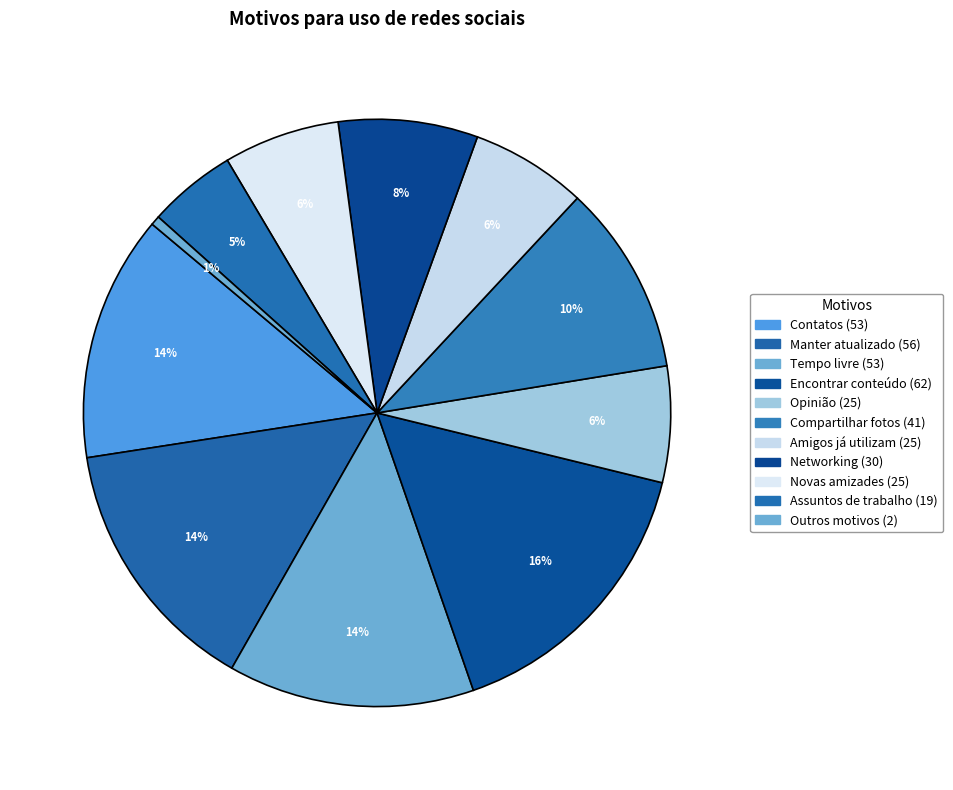

Is there any slice that represents more than half of the pie?

No